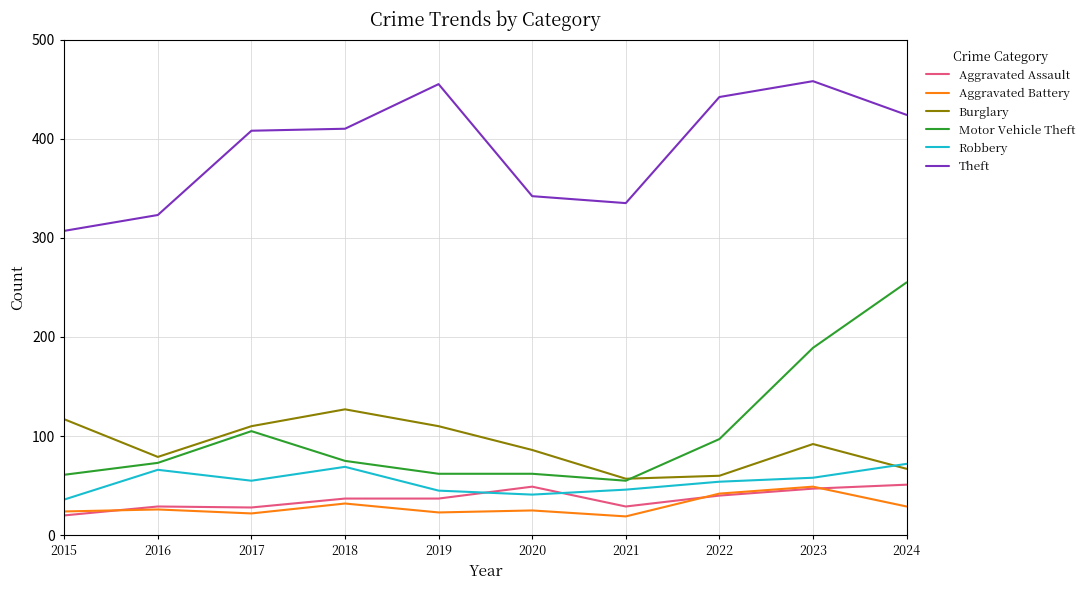

True or false: Aggravated Assault and Theft intersect in this chart.

False